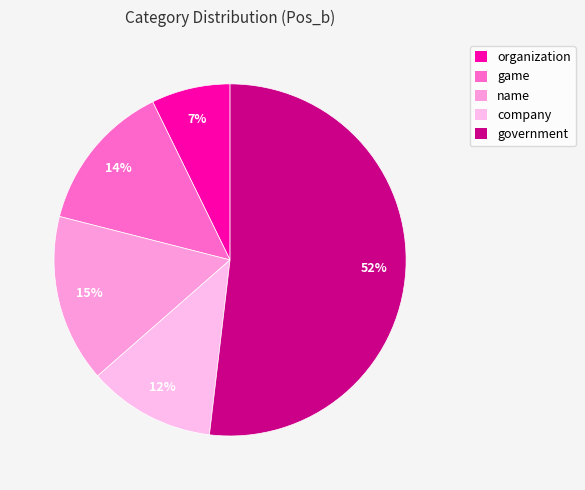

How many slices are in this pie chart?

5